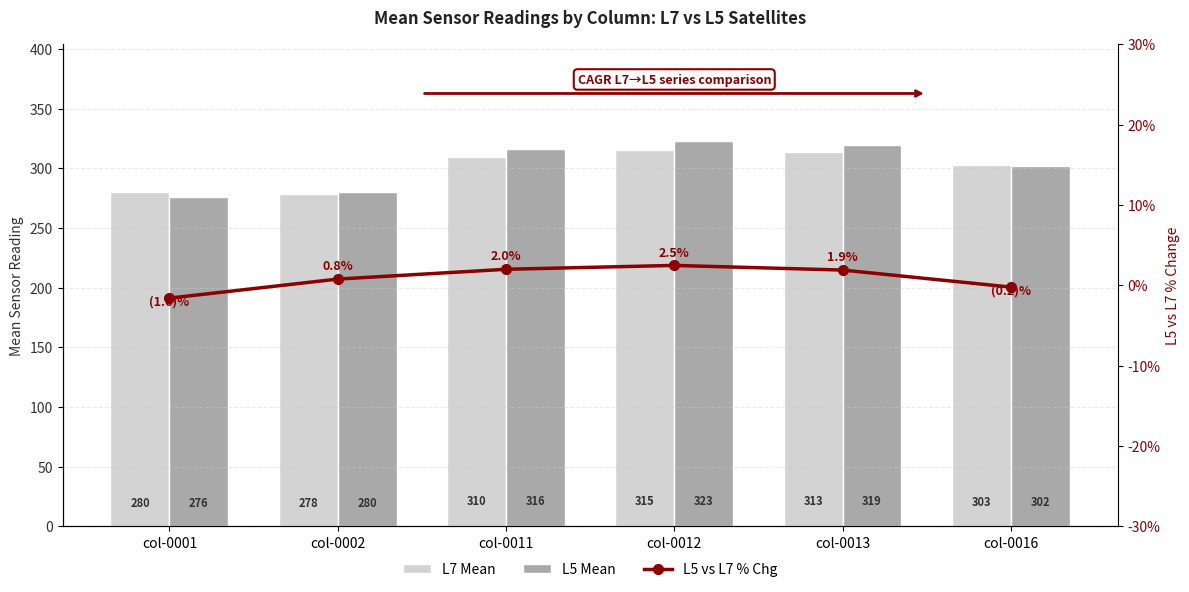

Which series has the largest total across all categories?

L5 Mean